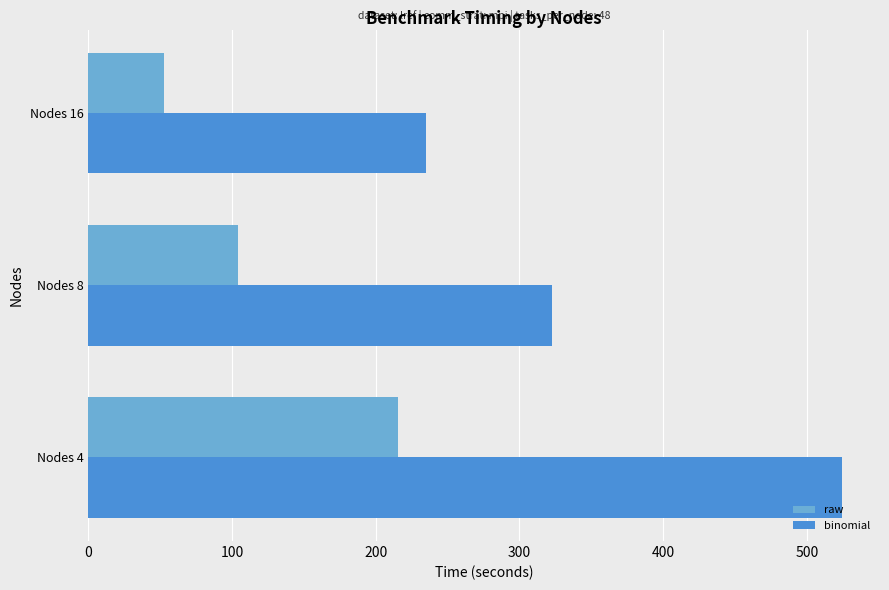

Rank the series by their maximum value, from highest to lowest.

binomial, raw